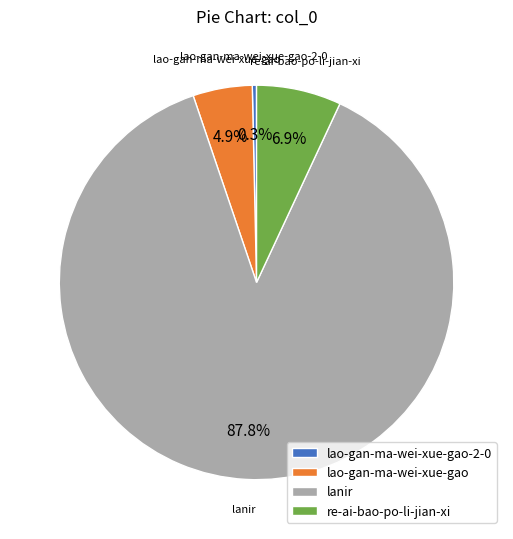

Combined, do lao-gan-ma-wei-xue-gao-2-0 and re-ai-bao-po-li-jian-xi account for over 50%?

No